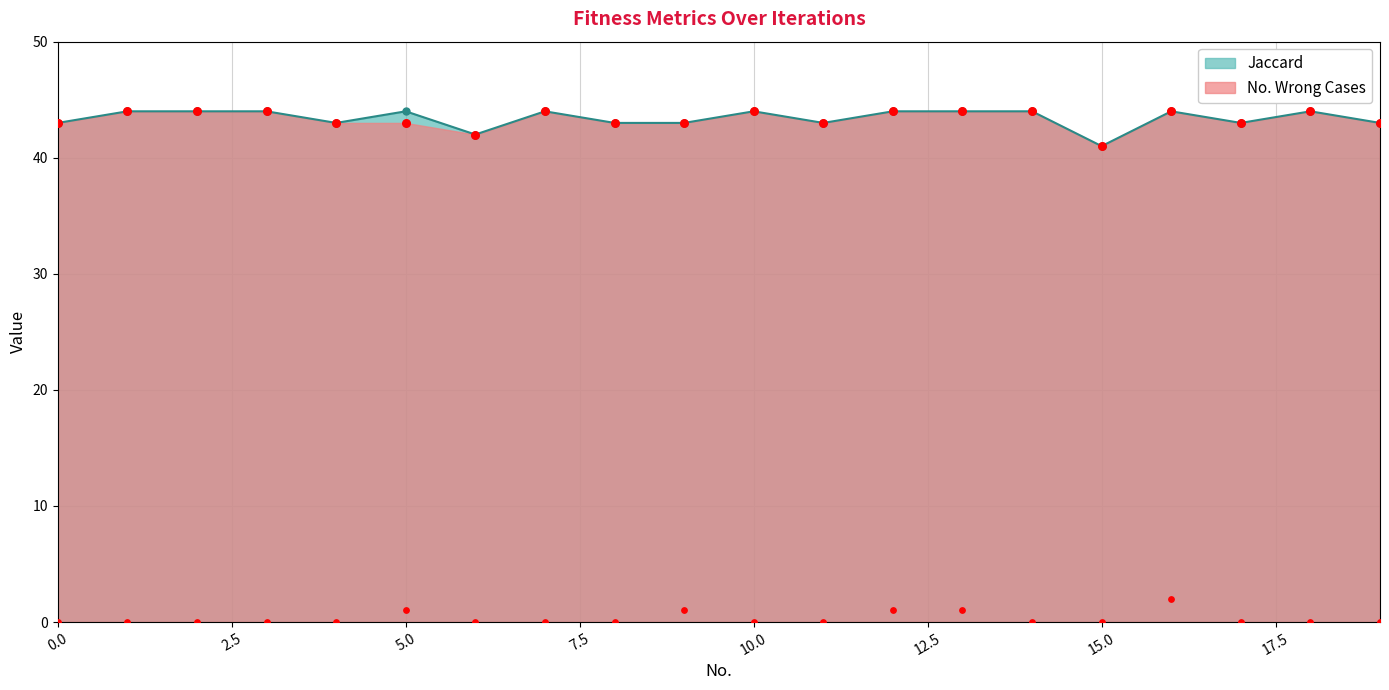

What are all the series names shown in the legend?

Jaccard, No. Wrong Cases